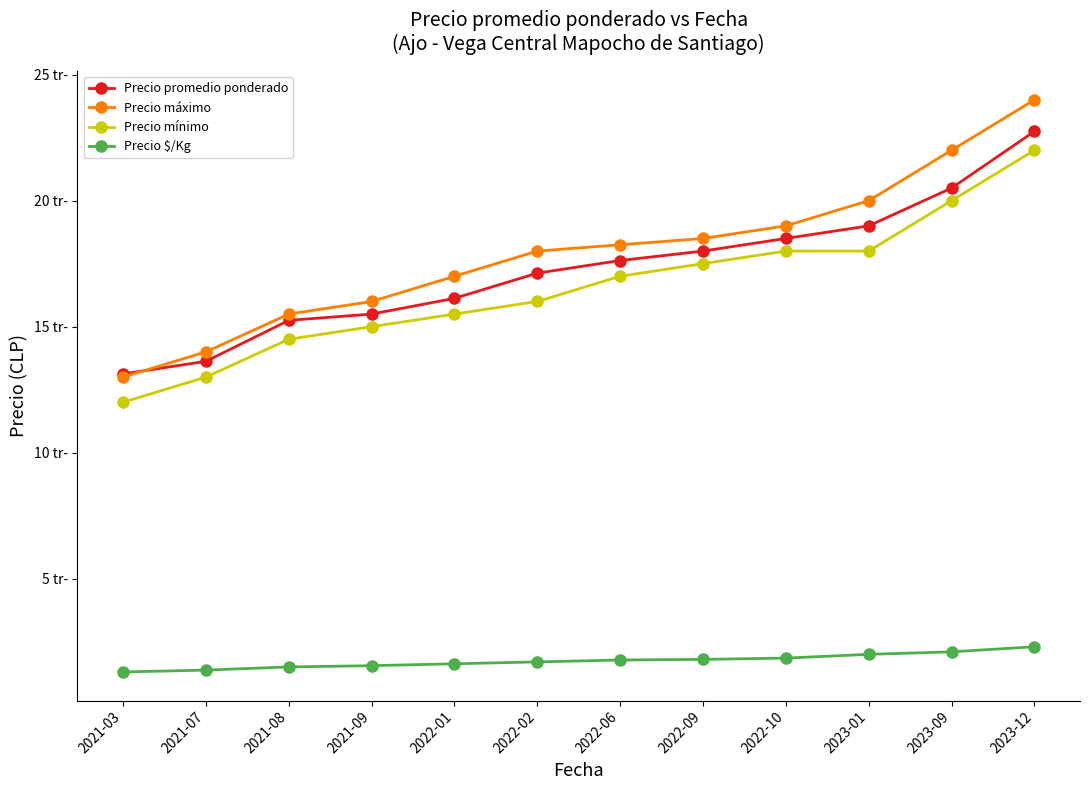

What are all the series names shown in the legend?

Precio promedio ponderado, Precio máximo, Precio mínimo, Precio $/Kg